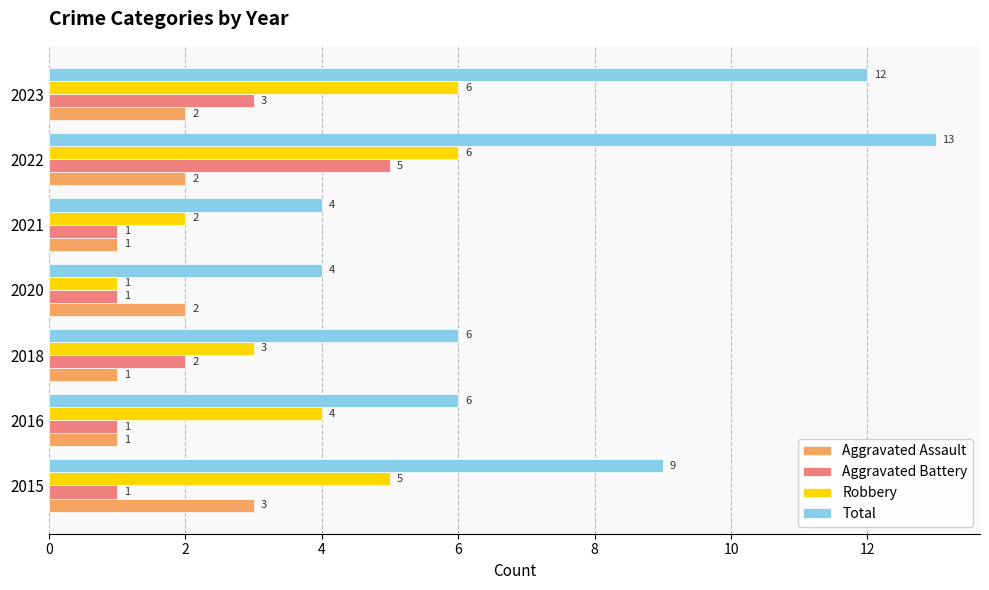

Which series has the widest spread of values?

Total